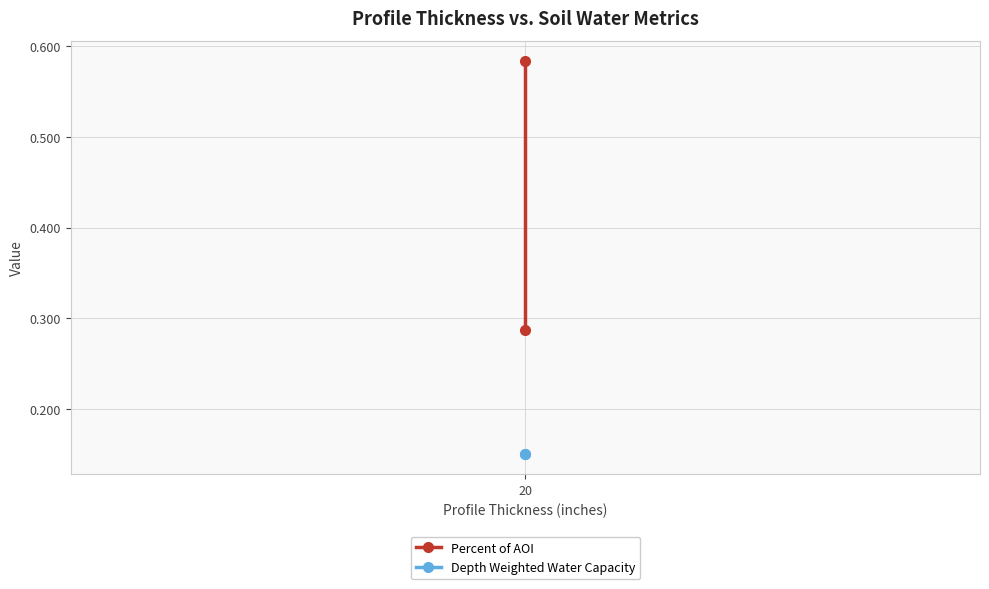

What is the lowest value of the Percent of AOI series?

0.3